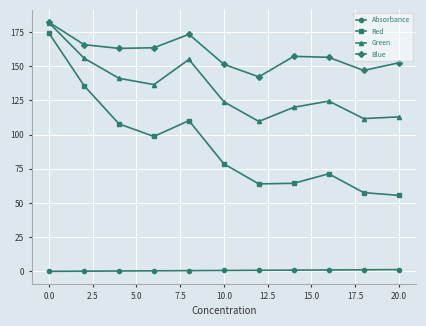

At how many categories does at least one series exceed 10?

11